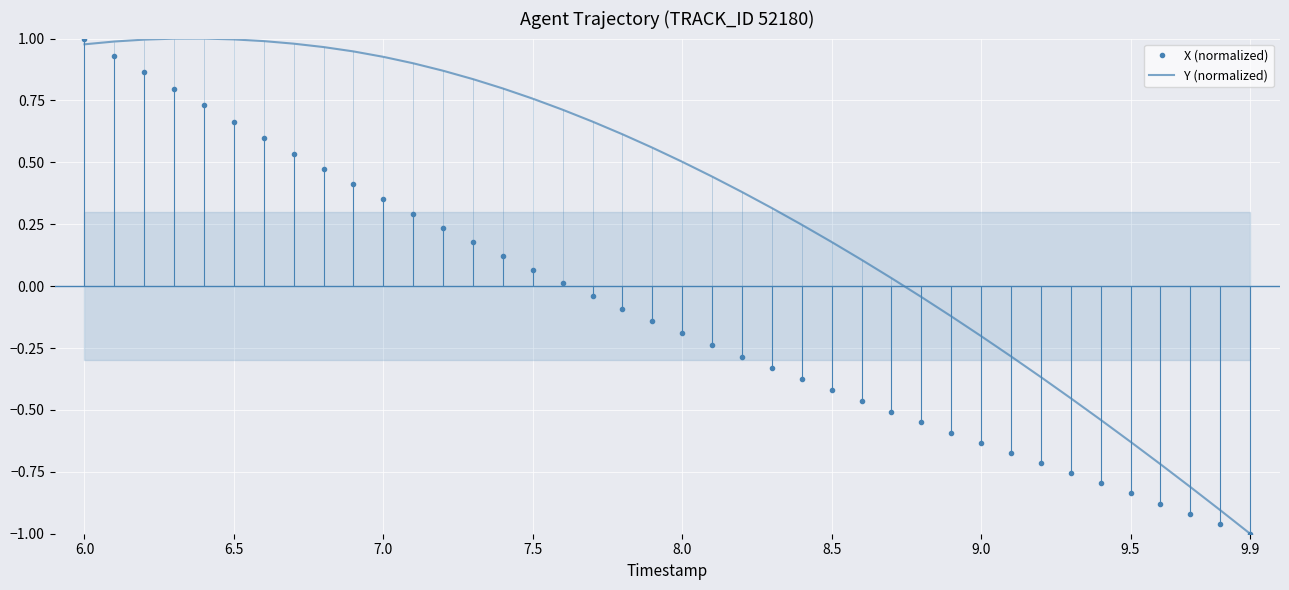

How many negative values does the X (normalized) series have?

23